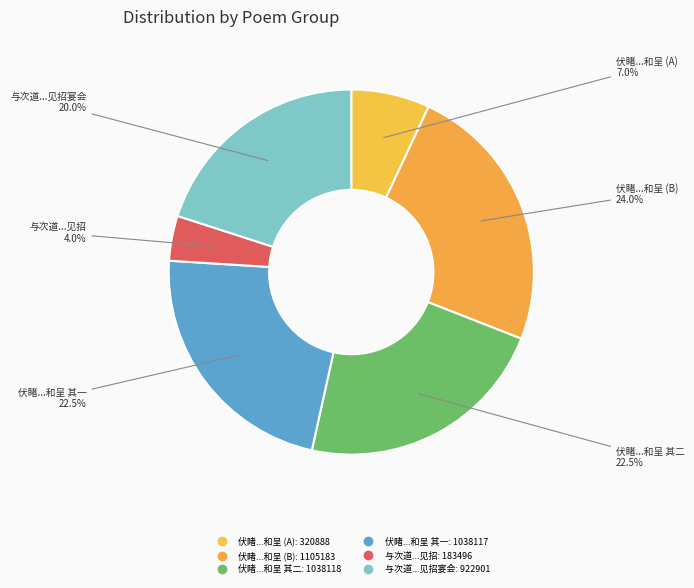

How many slices are in this pie chart?

6